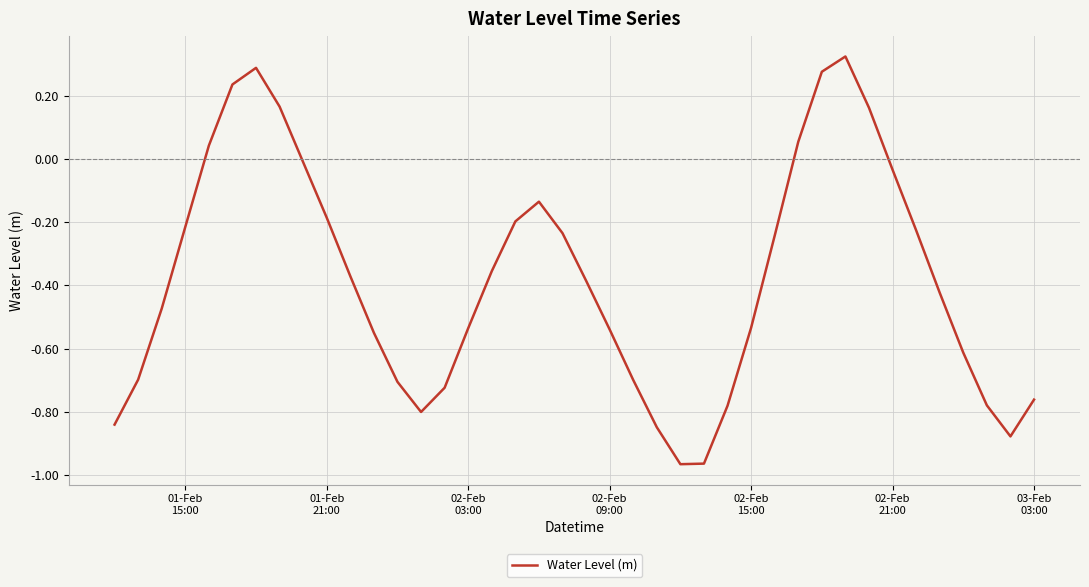

How many positive values are there?

8